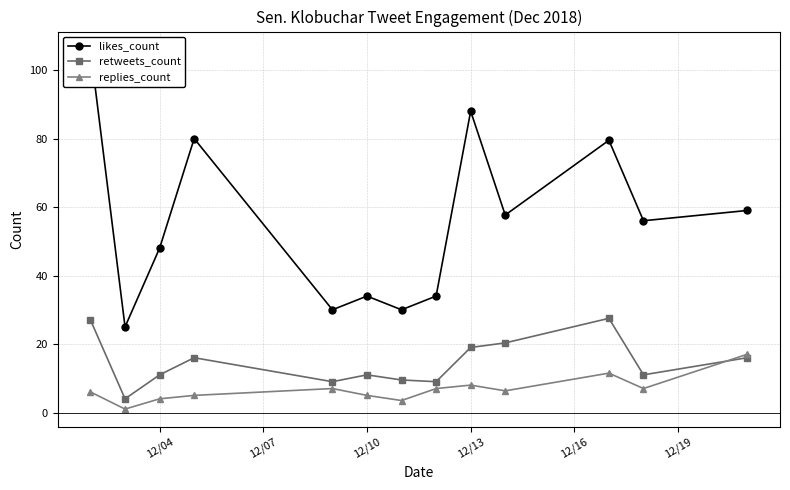

True or false: replies_count has more than 2 points higher than both neighbors.

True